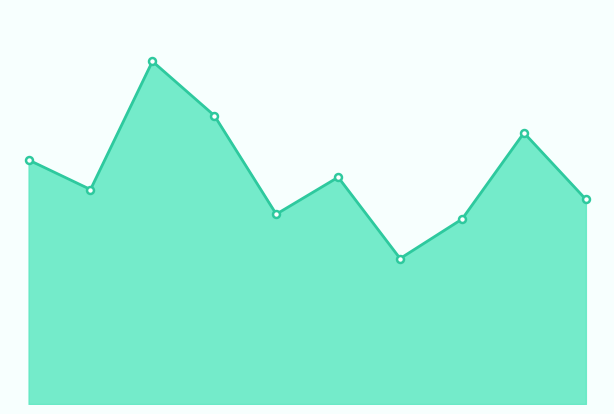

Where is the first local maximum?

2